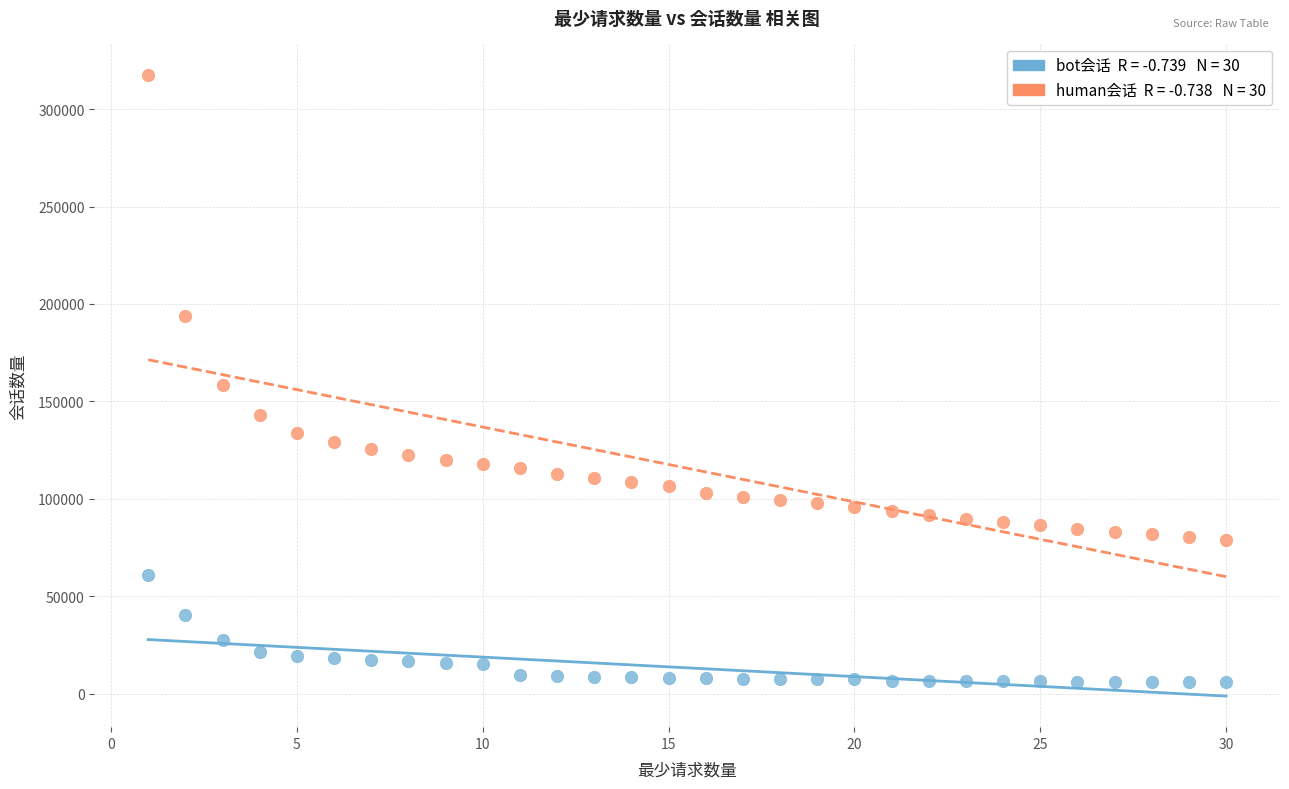

Across all data points, what is the range of X values (max minus min)?

29